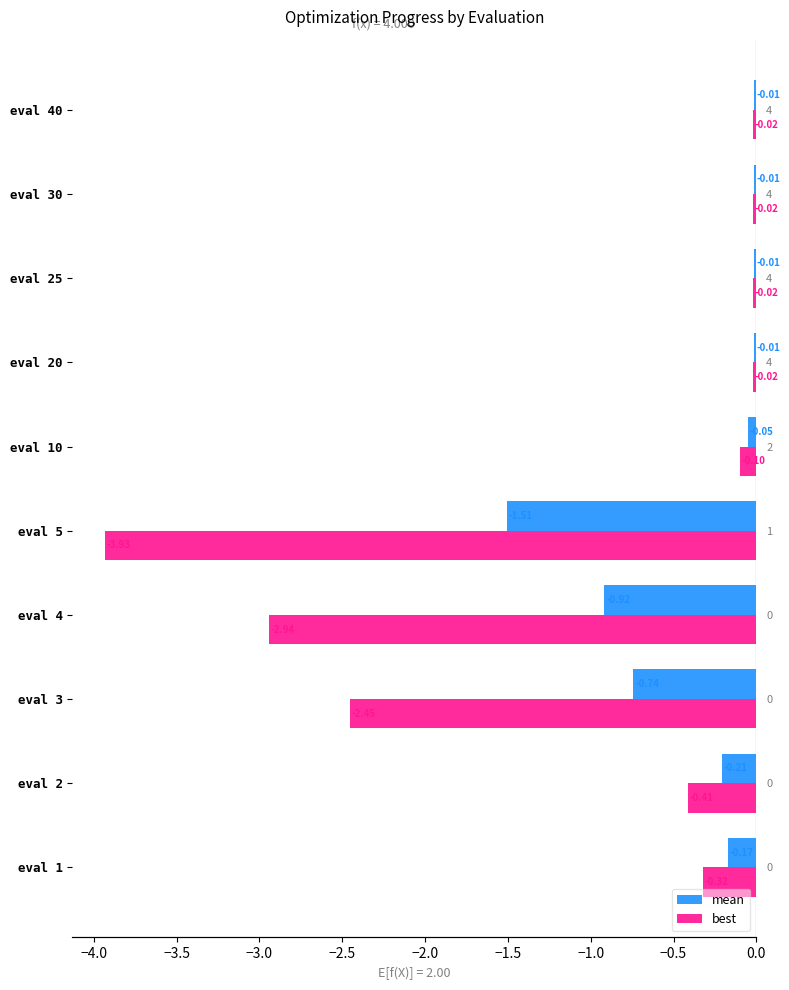

How many series are shown in this chart?

2